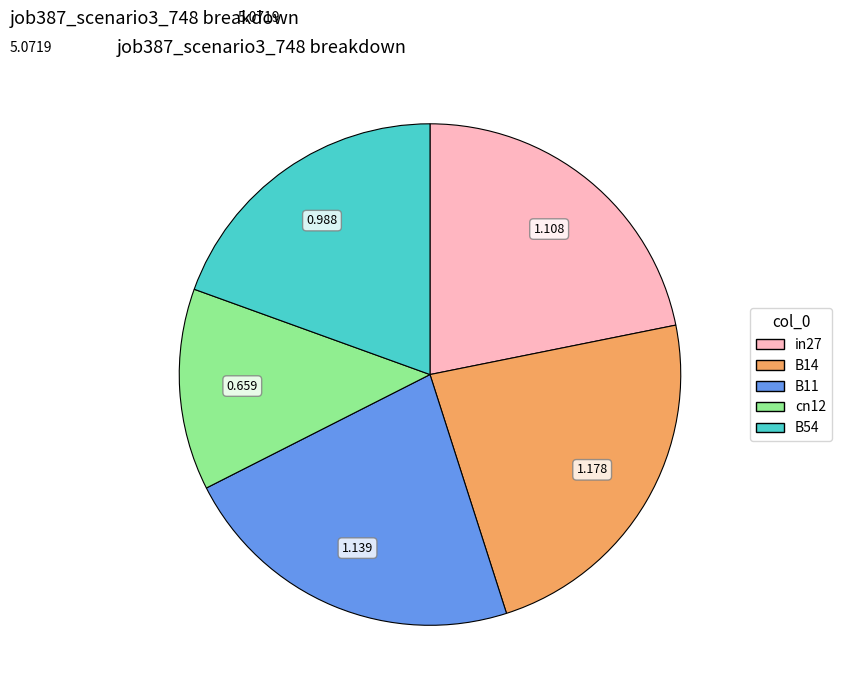

How many segments does this pie chart have?

5